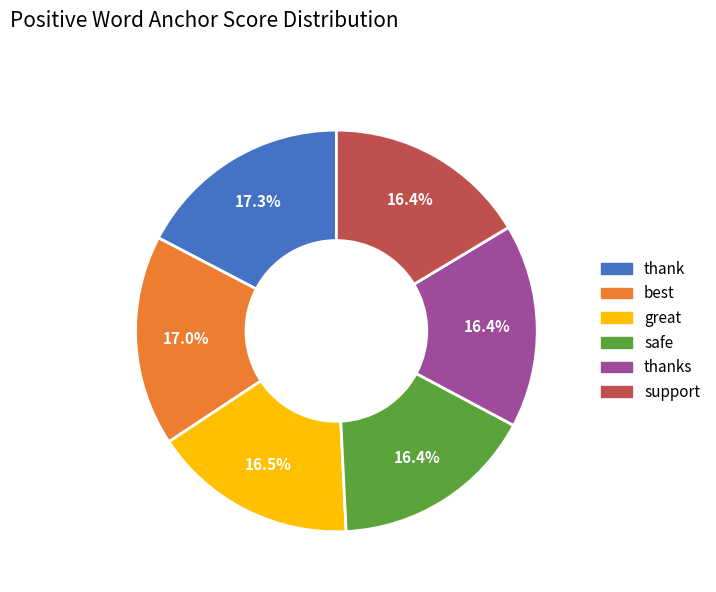

How many segments does this pie chart have?

6